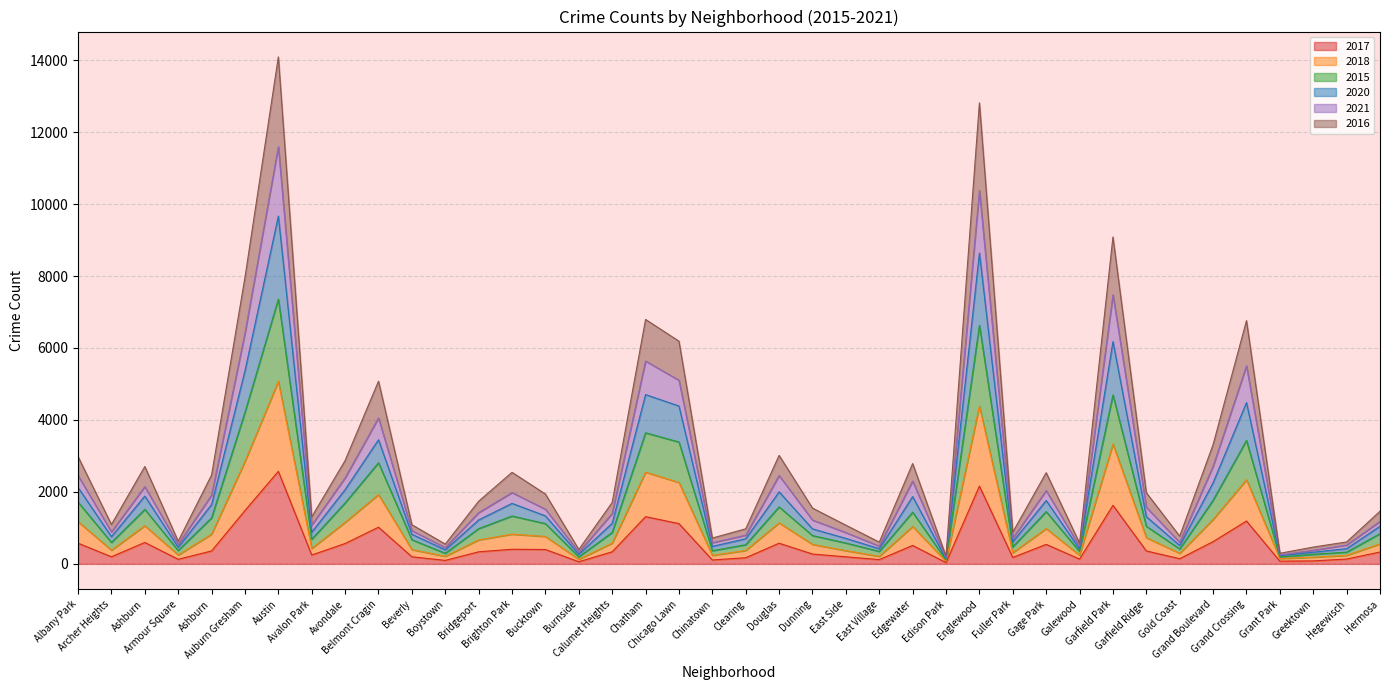

What are all the series names shown in the legend?

2017, 2018, 2015, 2020, 2021, 2016